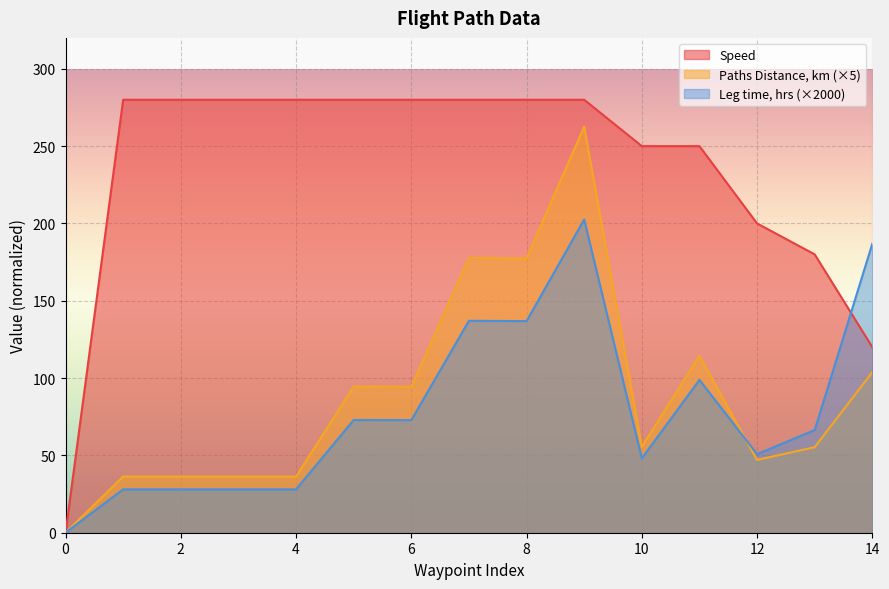

At which label does Leg time, hrs first exceed 66?

5